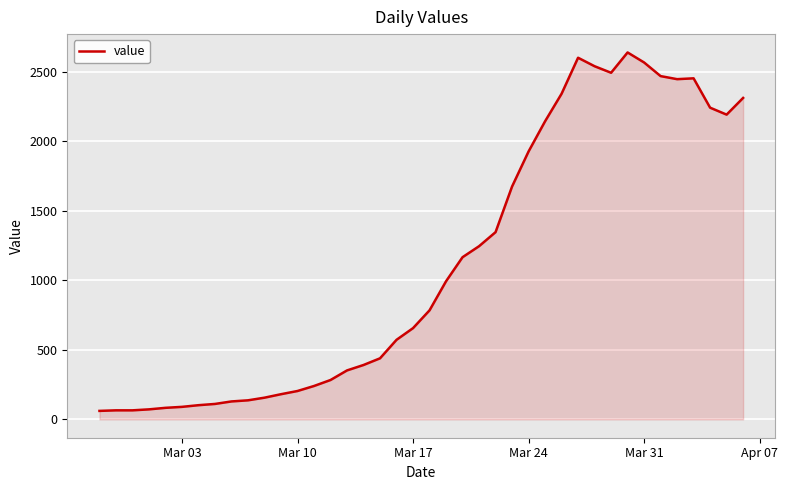

What is the difference between the maximum and minimum values?

2577